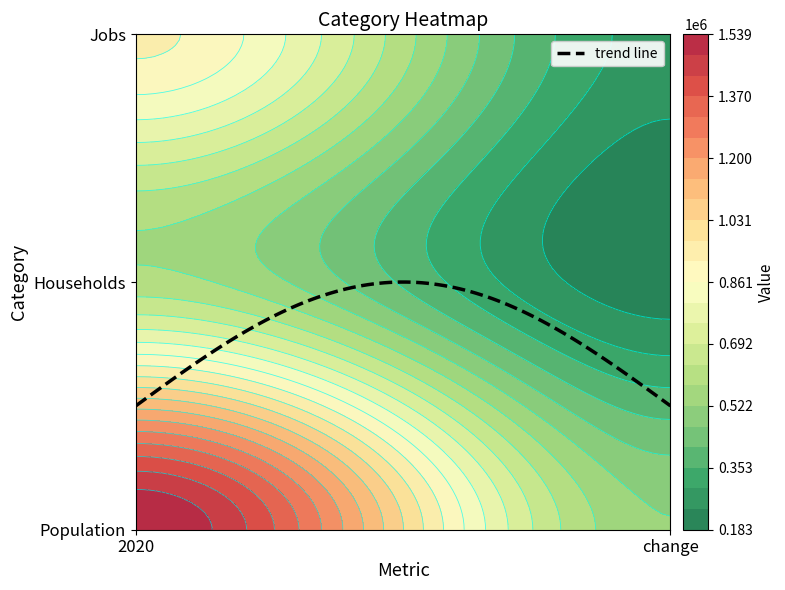

Is it true that Population equals 1539075 at 2020?

True